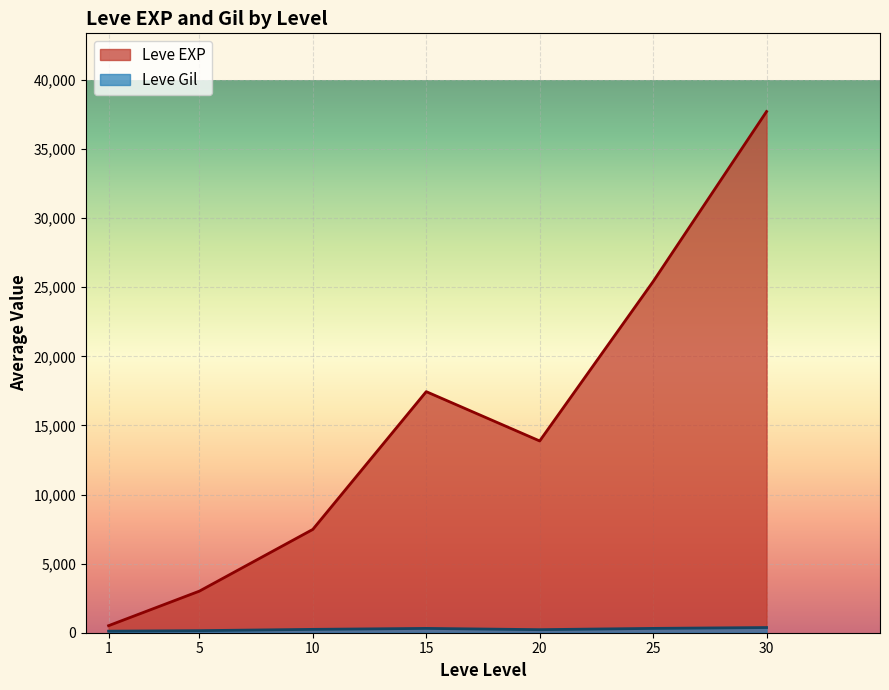

At which label is Leve Gil closest to 318?

25